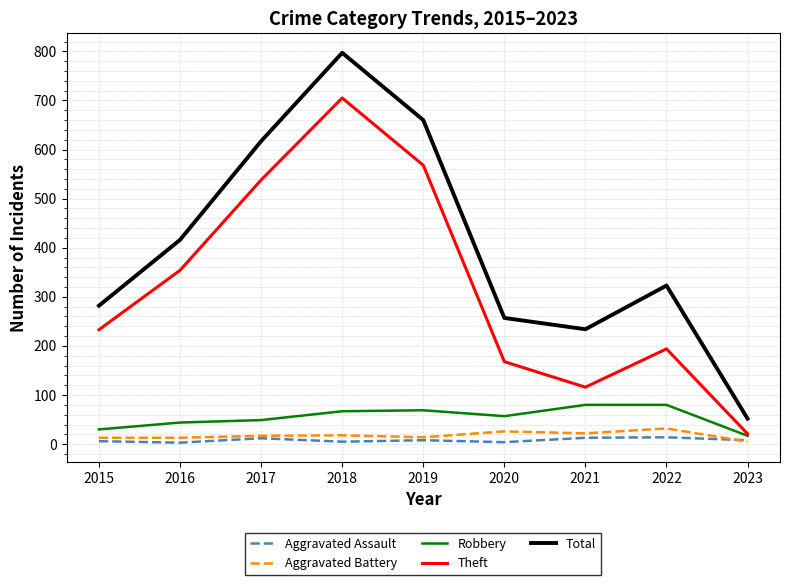

Which series has the largest range (max minus min)?

Total